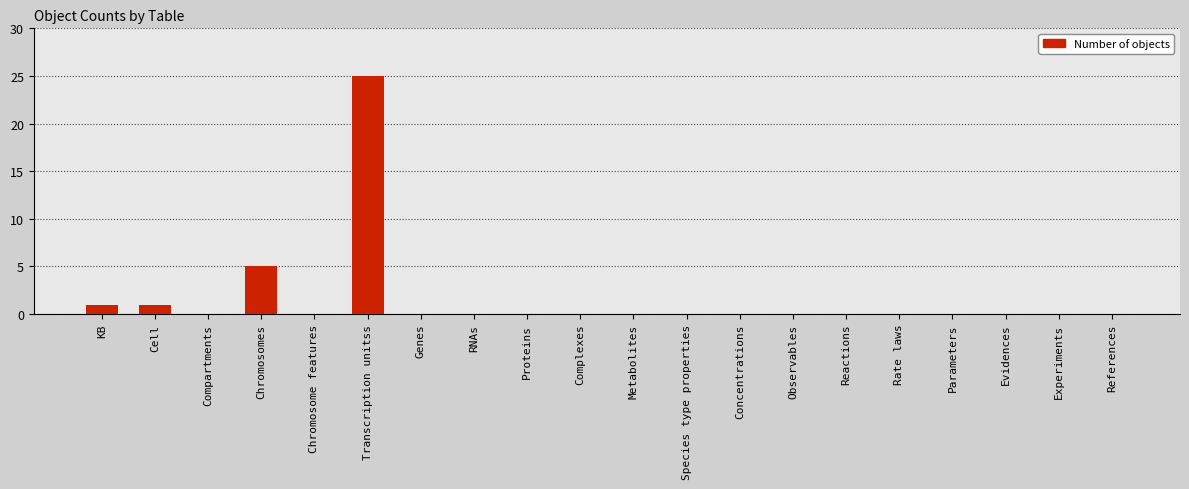

Where is the data nearest to the value 12?

Chromosomes